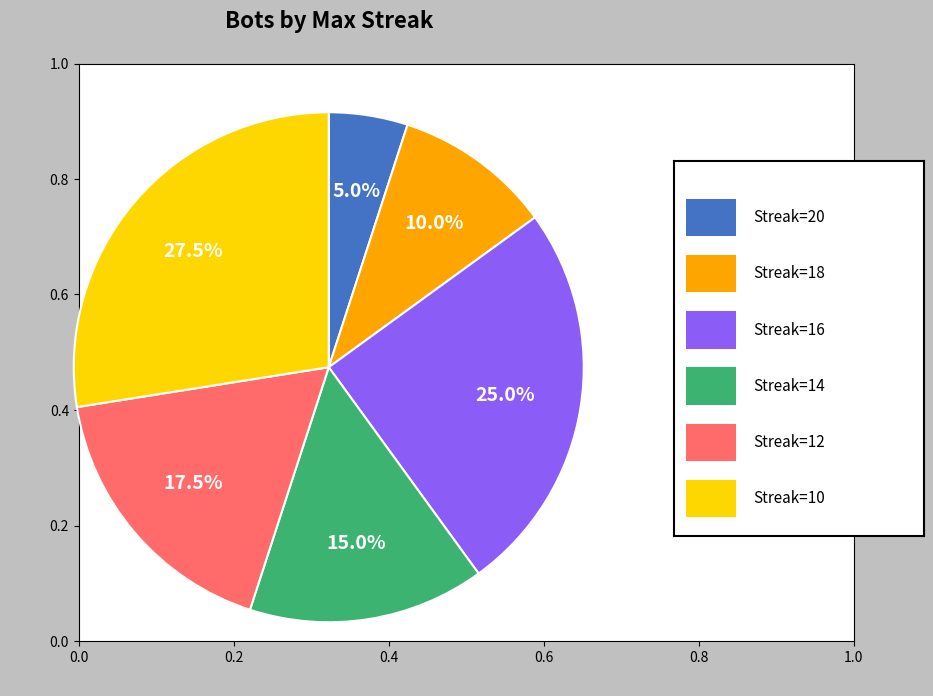

What is the ratio of the value at Streak=10 to the value at Streak=14?

1.8